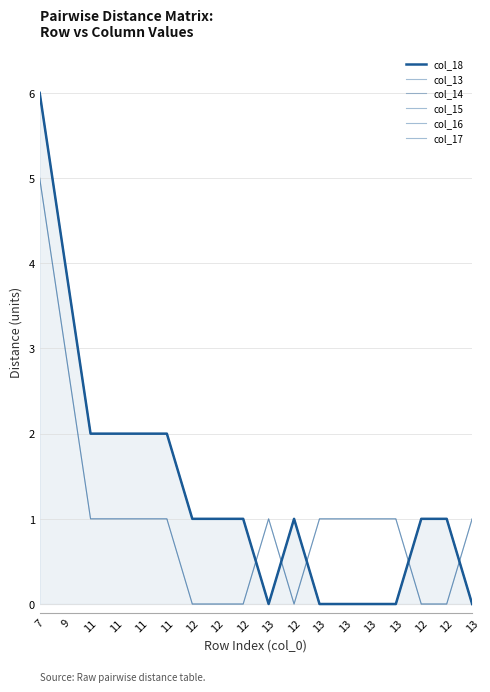

What is the sum of all col_17 values?

18